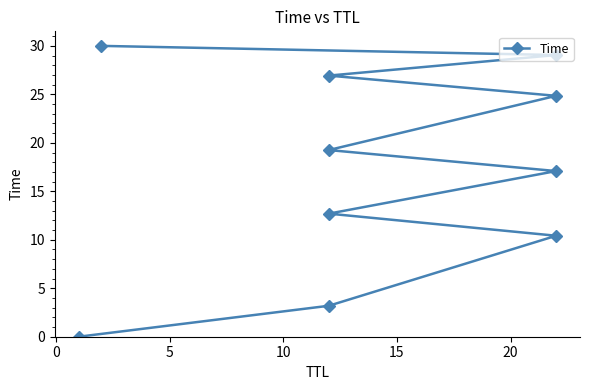

What is the sum of all values?

173.5